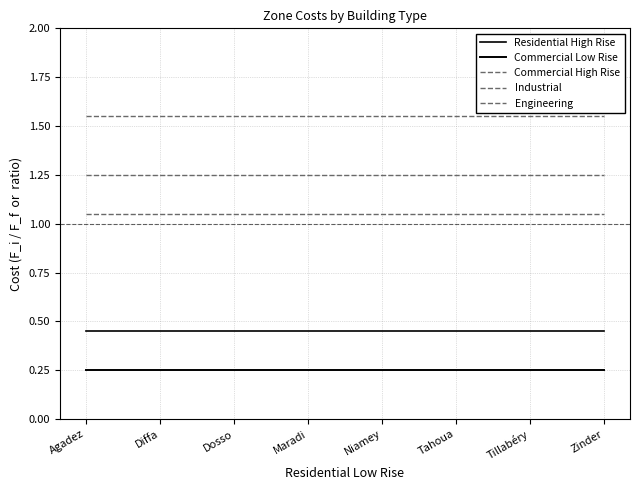

Which series has the largest range (max minus min)?

Residential High Rise